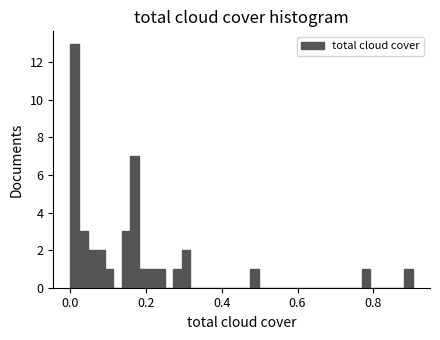

Around what value on the x-axis is the tallest bar? Give the approximate position of its centre, as read against the axis.

0.02